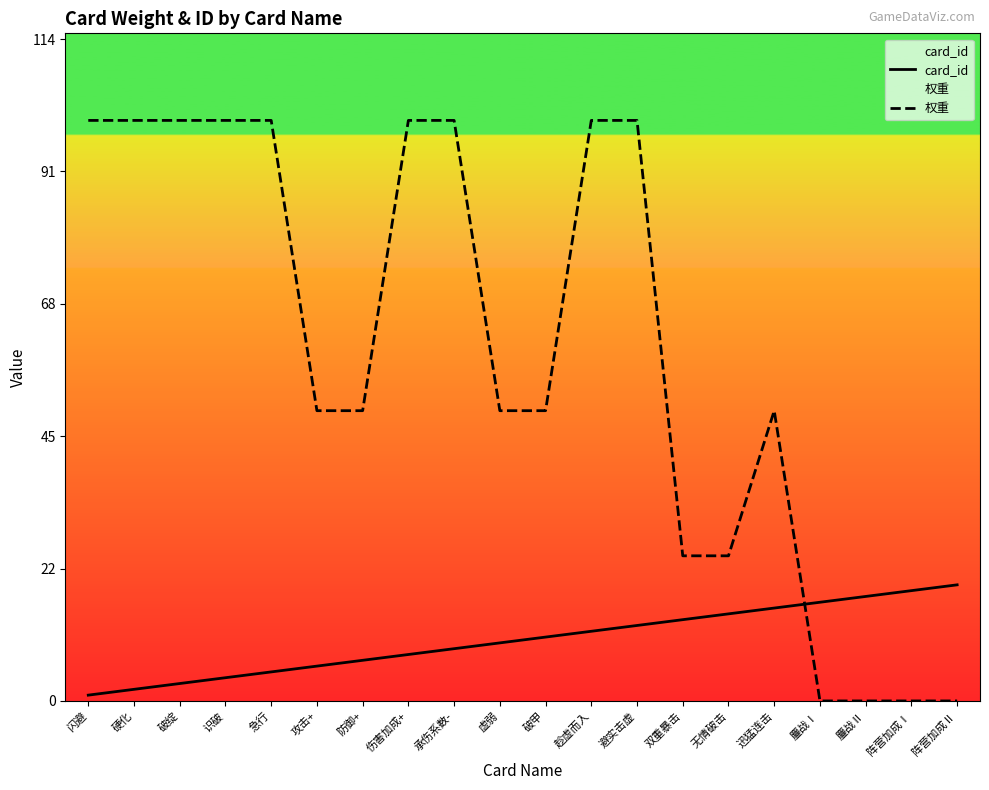

List the series in order of their overall mean, highest first.

权重, card_id